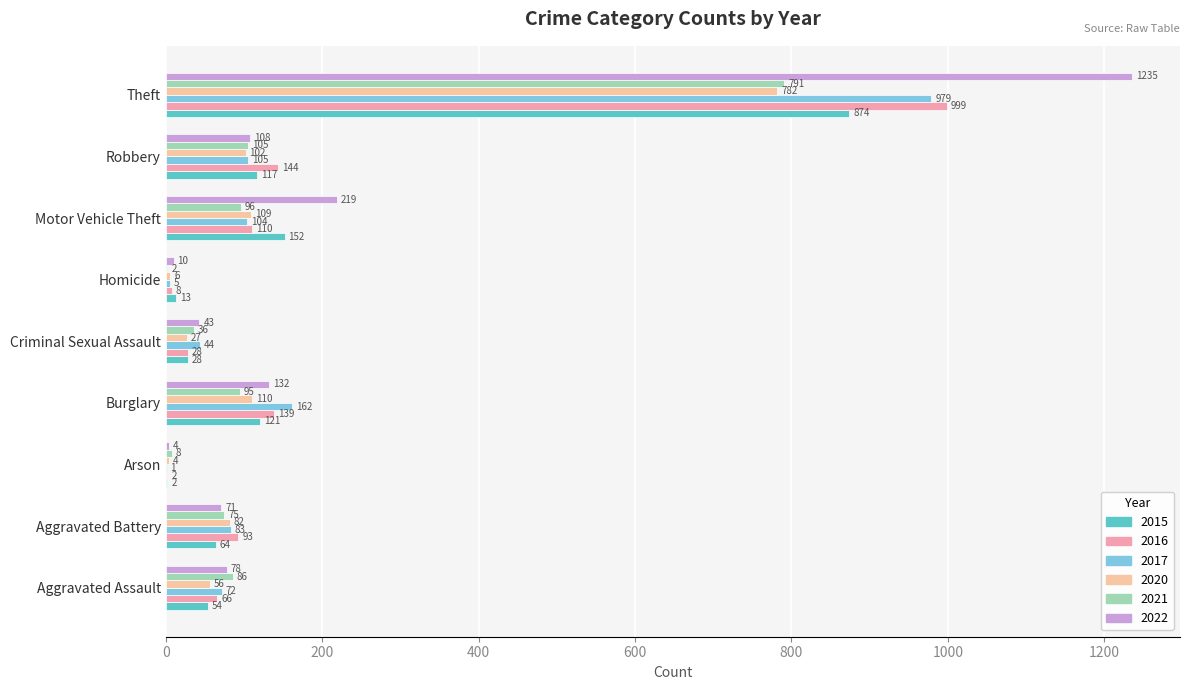

True or false: 2021 has a value of 791 at Theft.

True